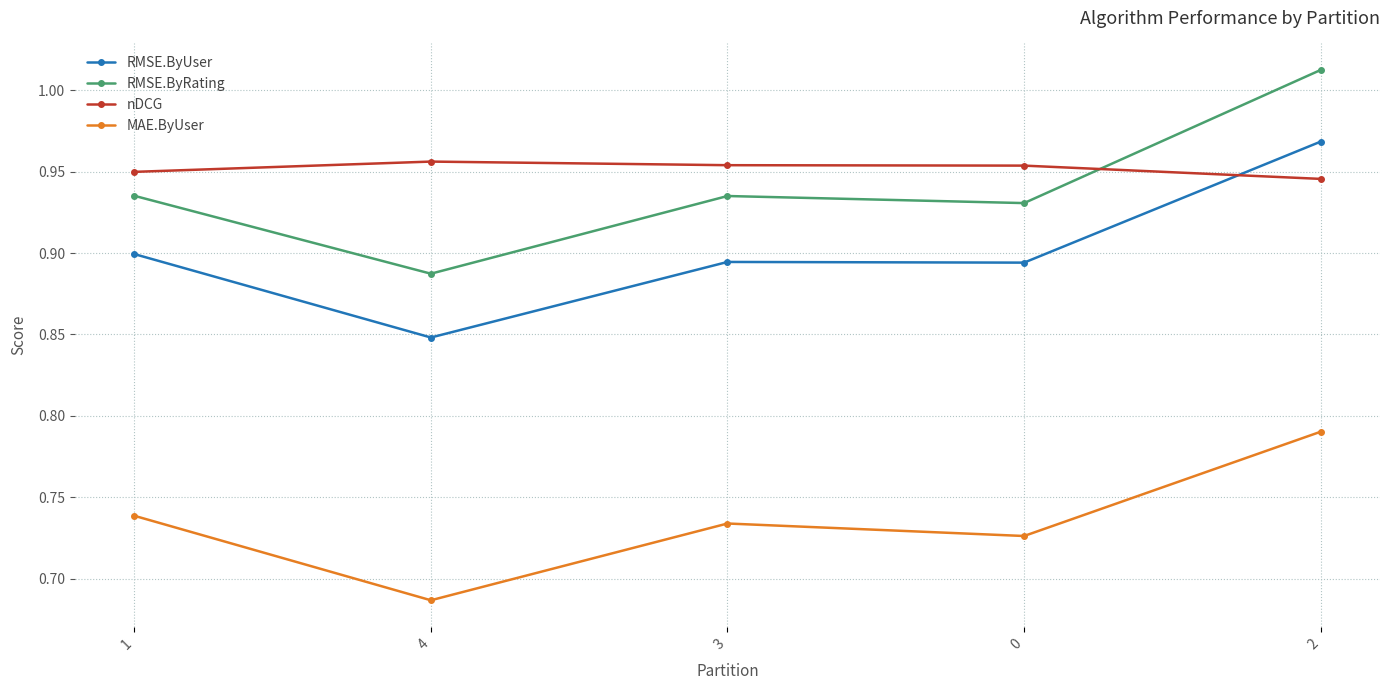

Is it true that RMSE.ByUser equals 0.9 at 3?

True